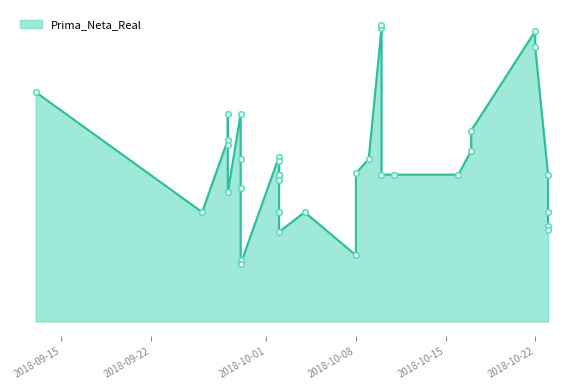

How many points are higher than both their immediate neighbors (excluding endpoints)?

8